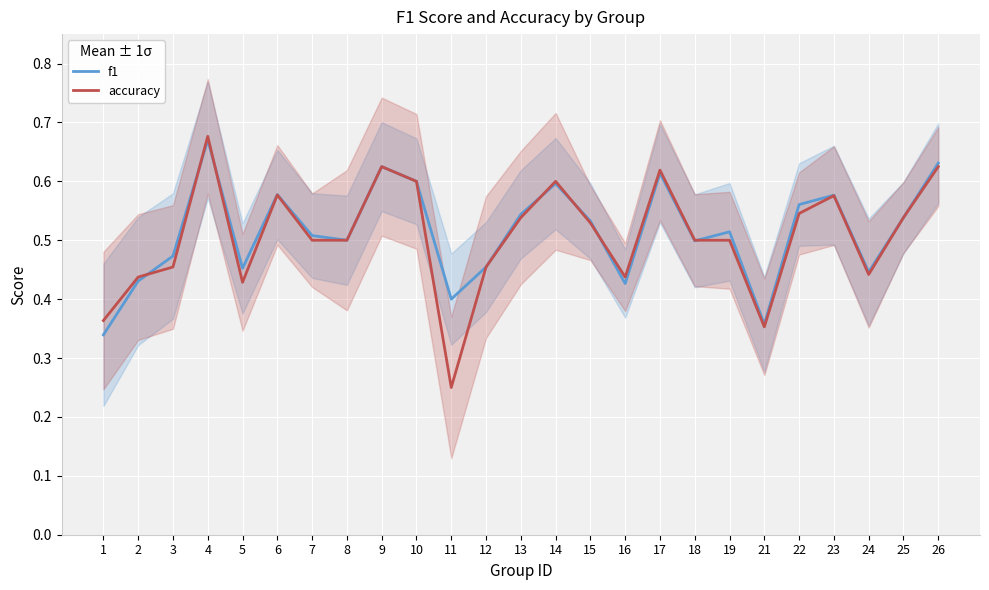

Which series ends up on top after the final intersection of accuracy and f1?

f1